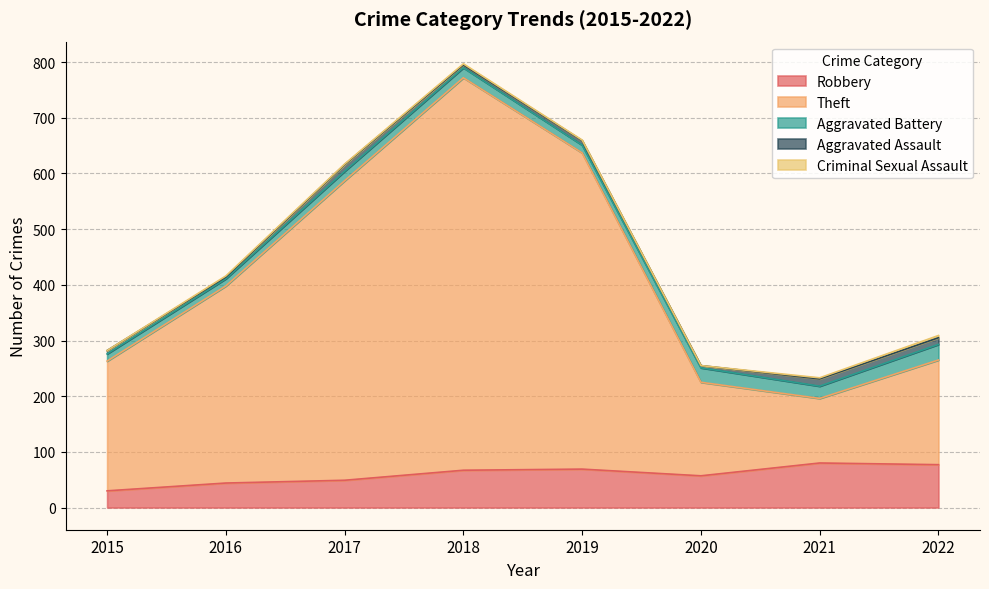

Count the number of categories in the chart.

8